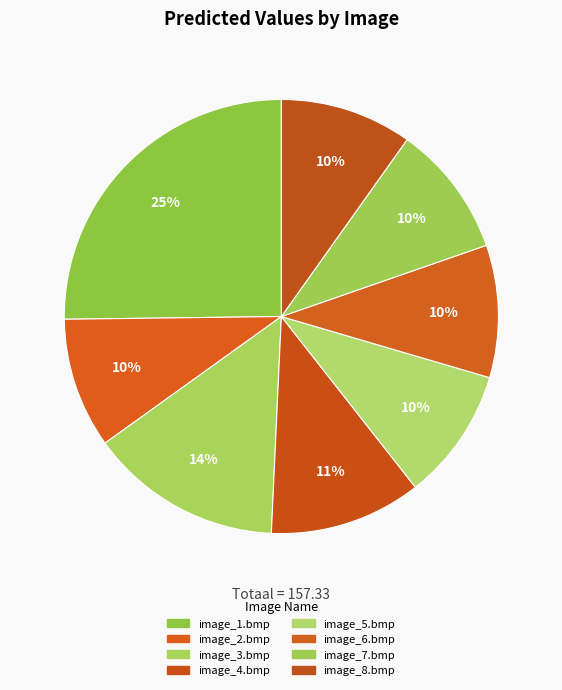

Which has a higher value, image_8.bmp or image_5.bmp?

image_5.bmp